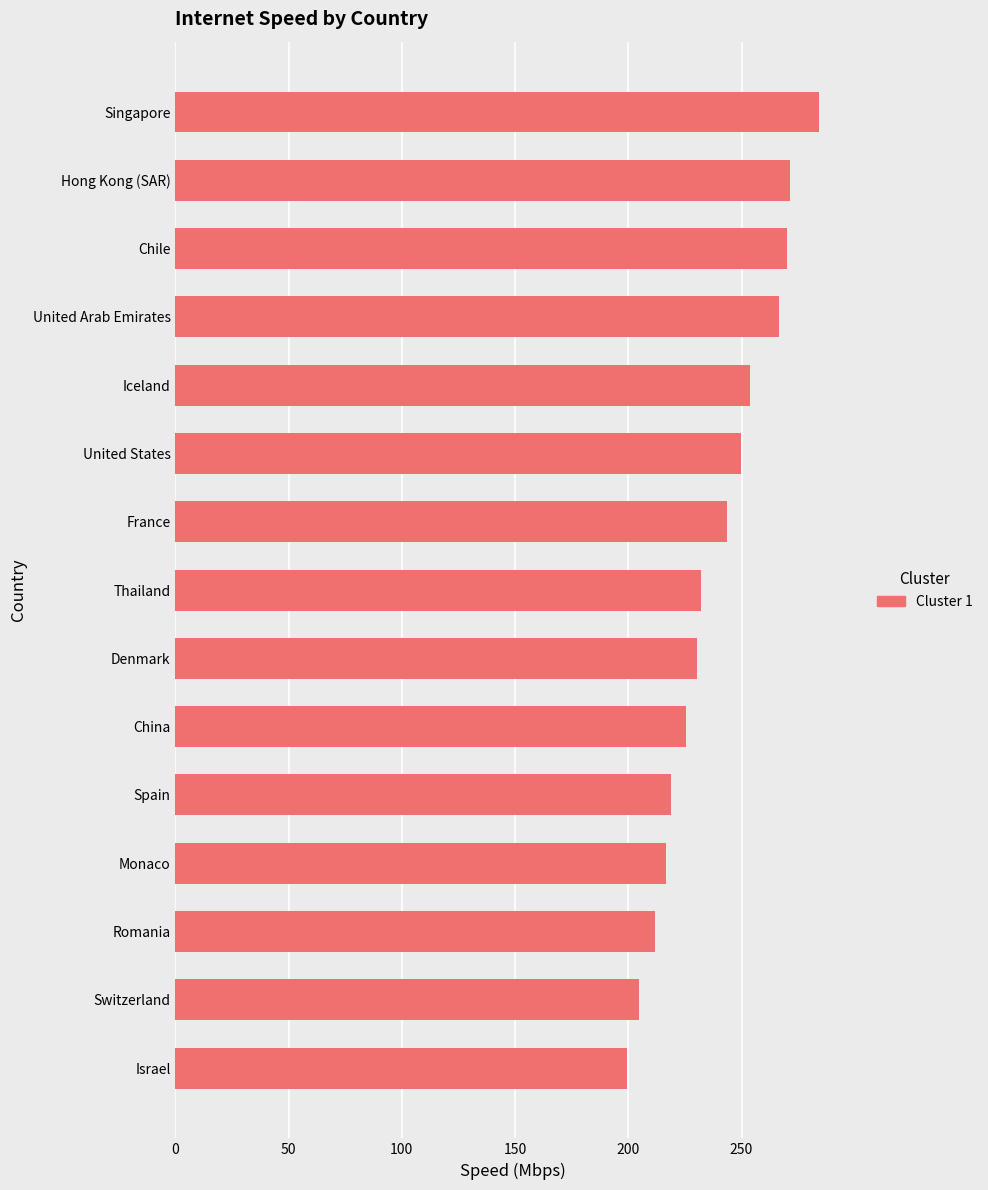

How many values exceed 232?

8